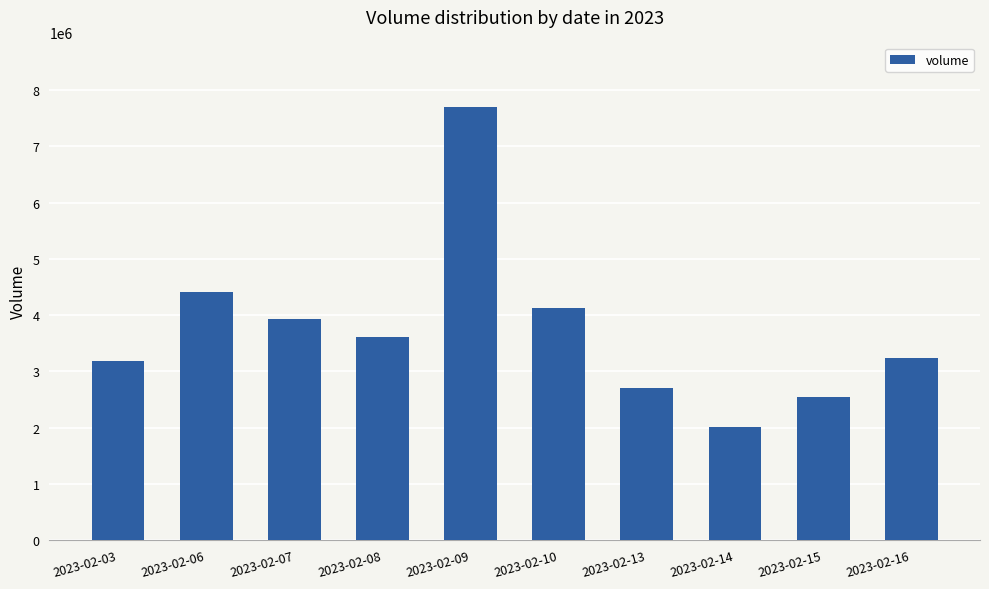

Approximately how many times larger is the value at 2023-02-13 compared to 2023-02-15?

1.1